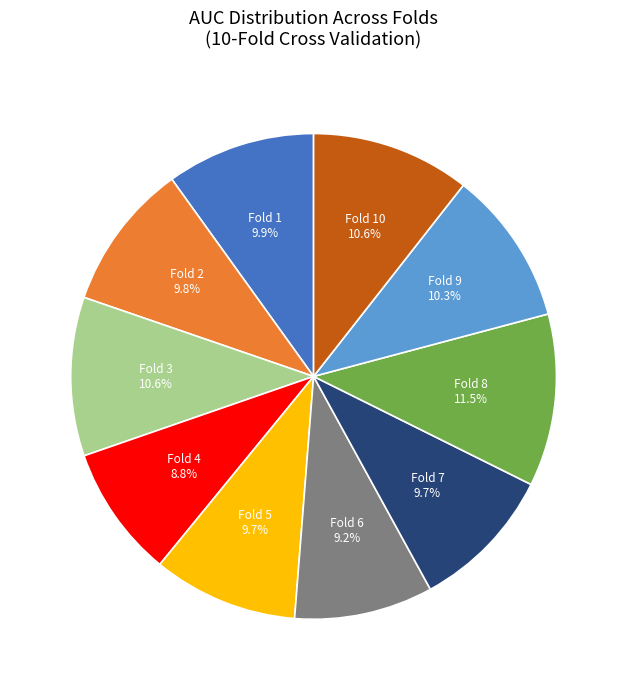

Does any single category account for the majority?

No